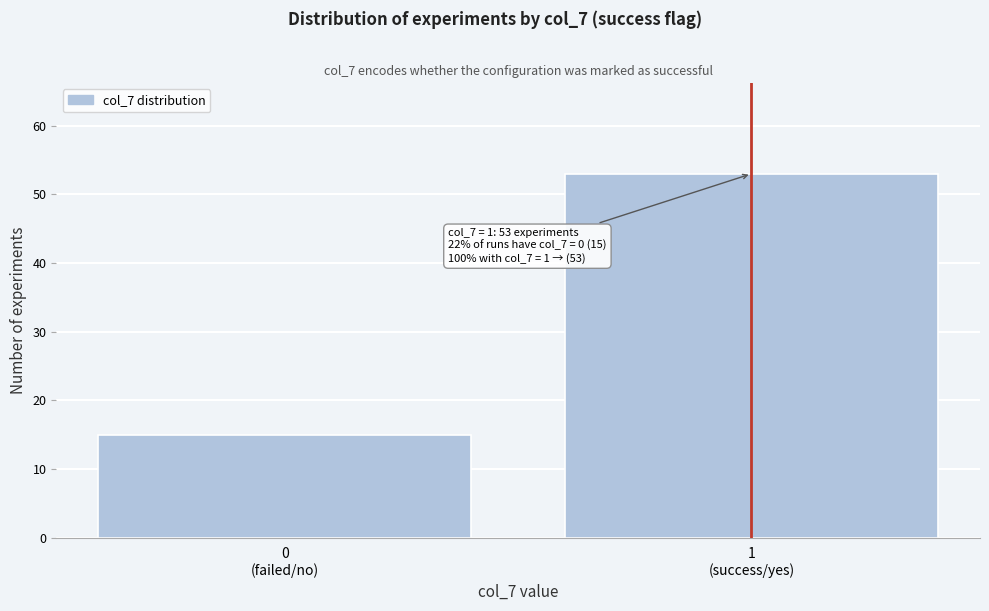

Reading left to right, list all the values displayed in this chart.

15	53